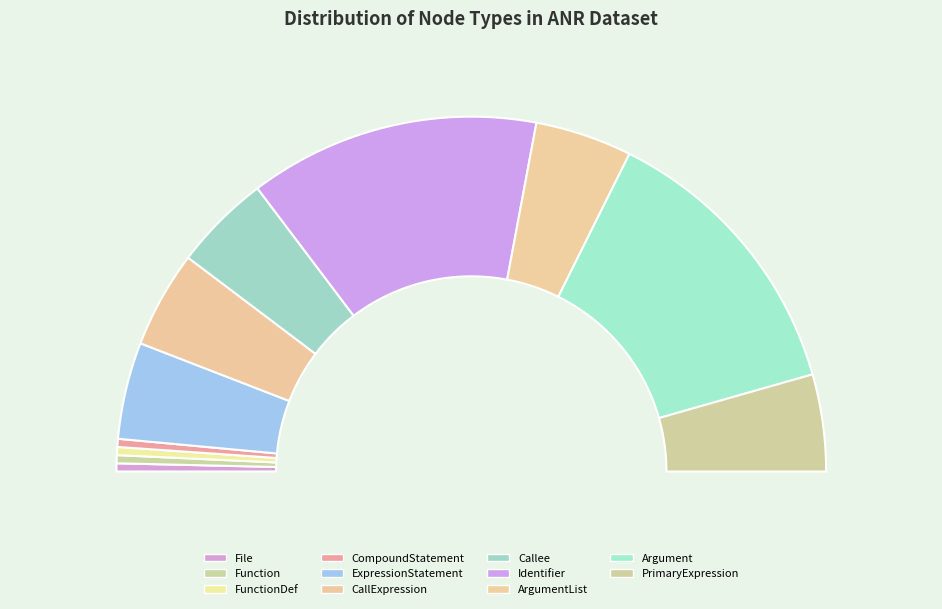

How many slices are in this pie chart?

11